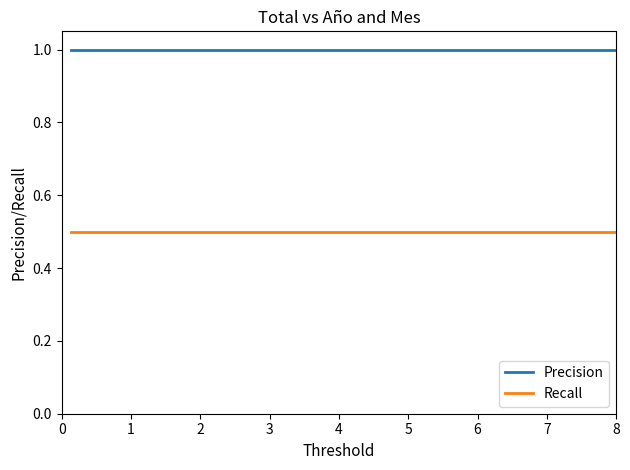

True or false: Recall and Precision cross at least once.

False